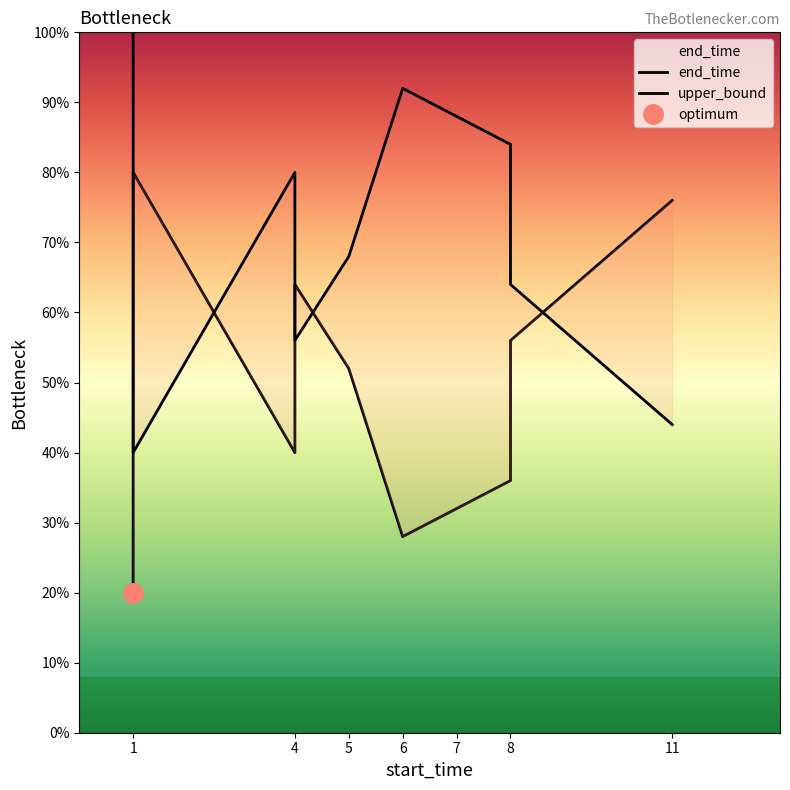

How many points are lower than both their immediate neighbors (excluding endpoints)?

2